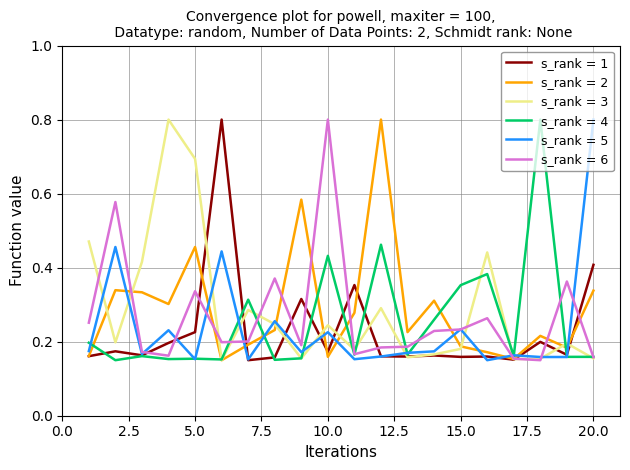

What is the greatest value displayed?

0.8